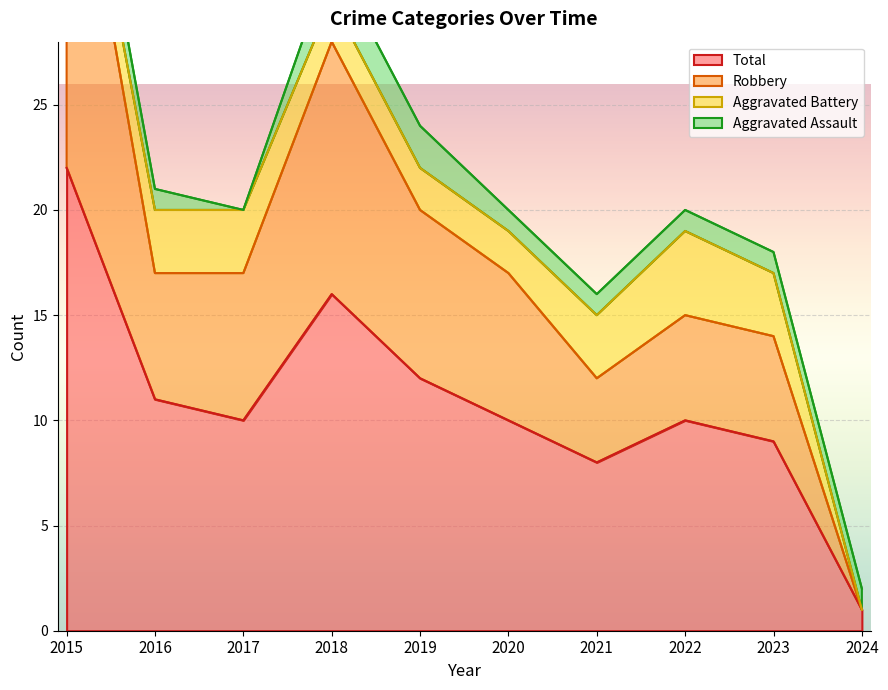

True or false: Total and Robbery cross at least once.

False